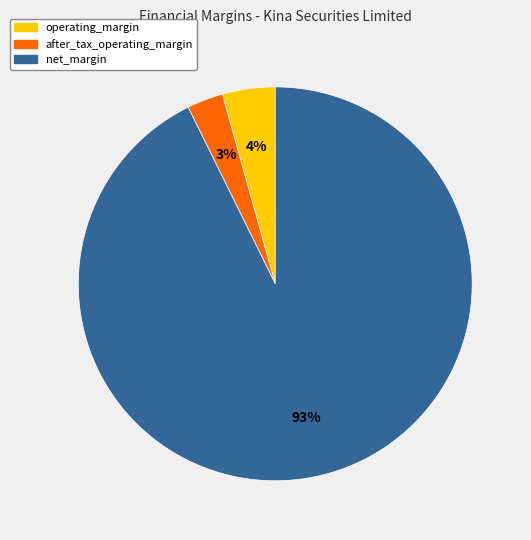

Does any single category account for the majority?

Yes